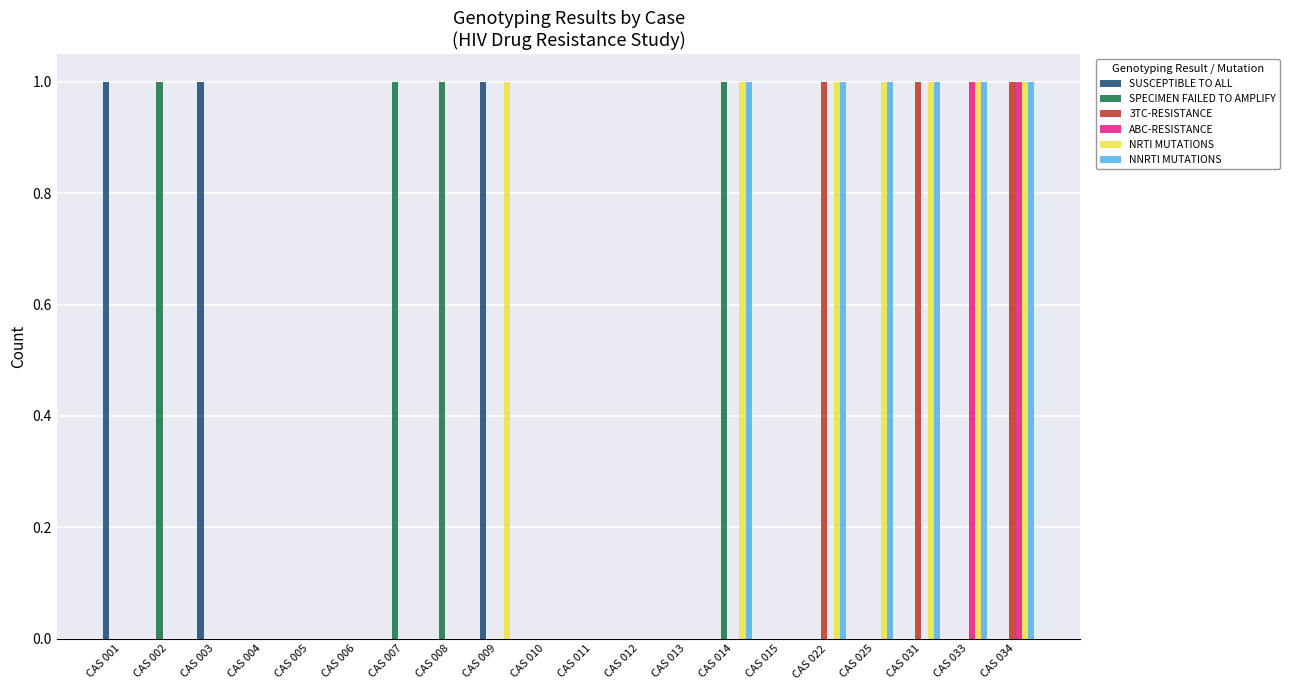

True or false: SPECIMEN FAILED TO AMPLIFY has a value of 2 at CAS 008.

False